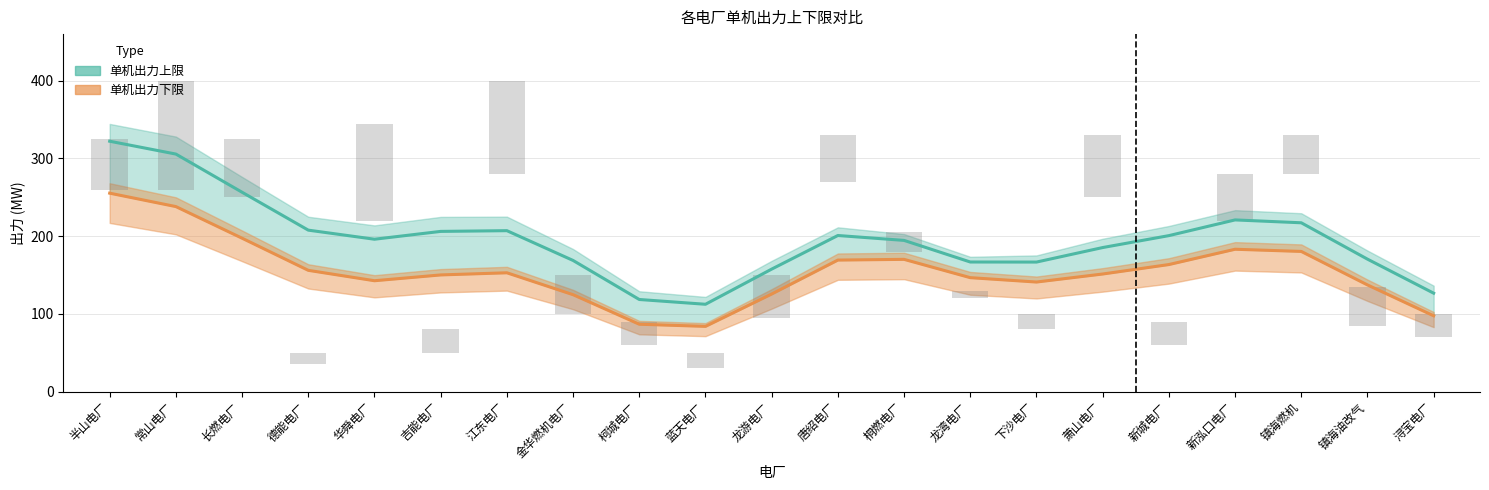

The 单机出力上限 series shows 150 at 龙游电厂. True or false?

True